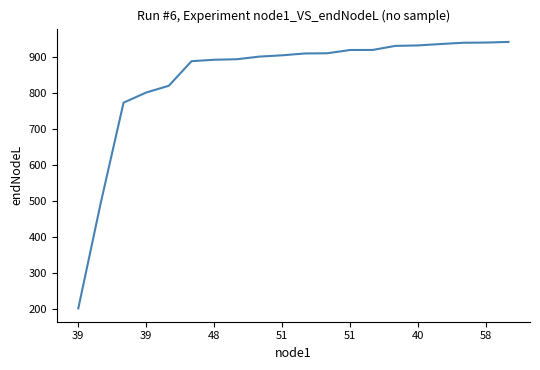

What is the difference between the maximum and minimum values?

741.7